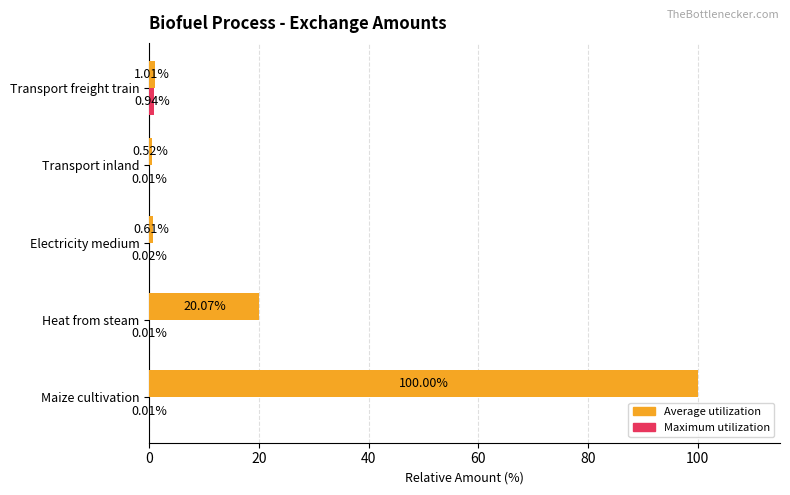

Which series has the largest total across all categories?

Average utilization